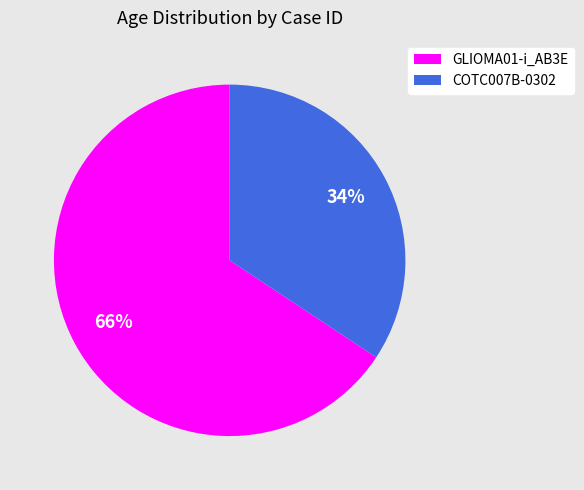

How many slices are in this pie chart?

2